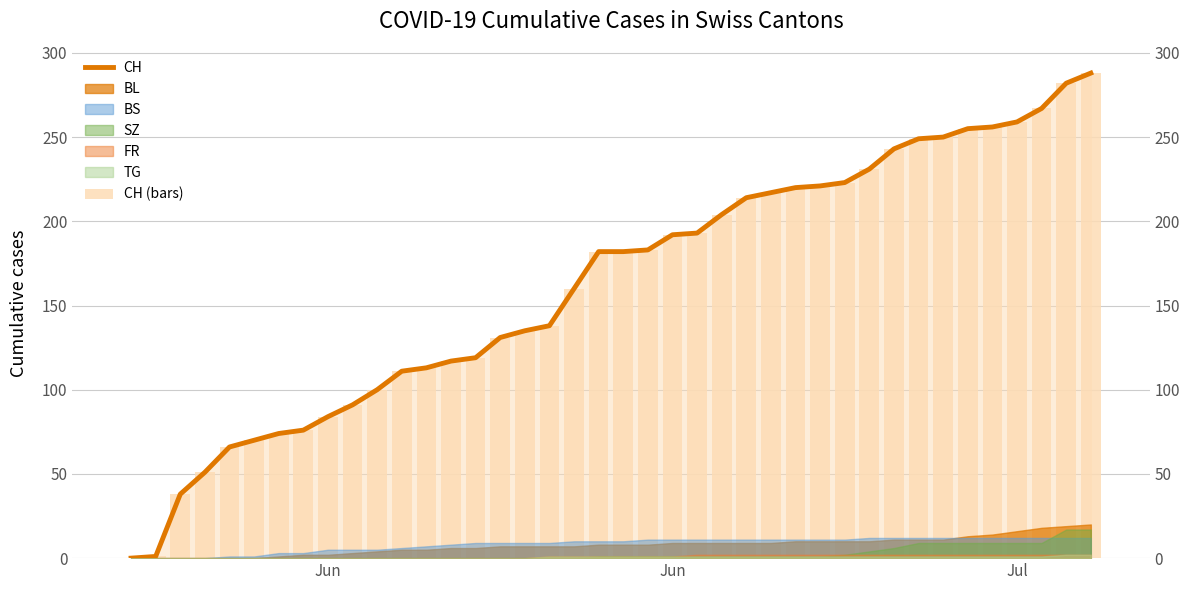

What is the sum of all CH values?

6486